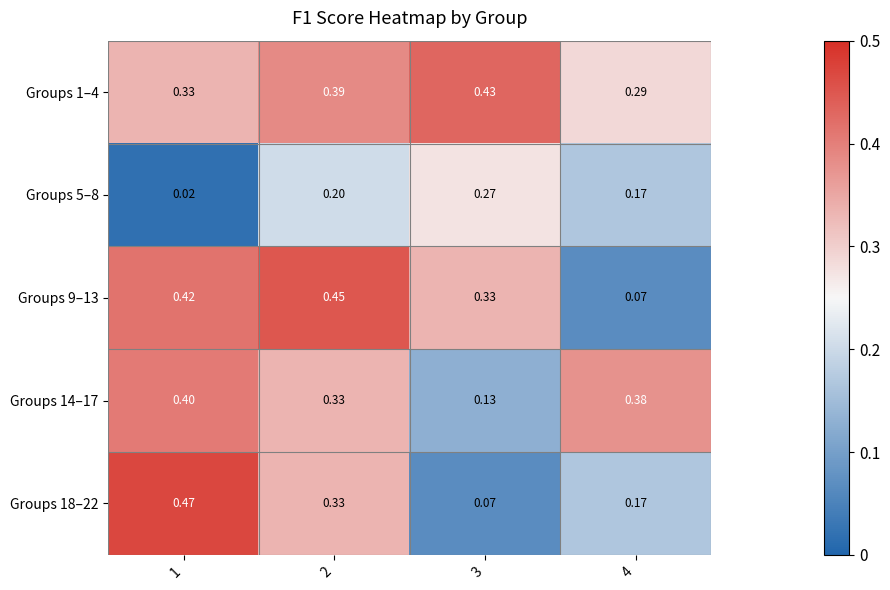

At how many categories does at least one series exceed 0?

4